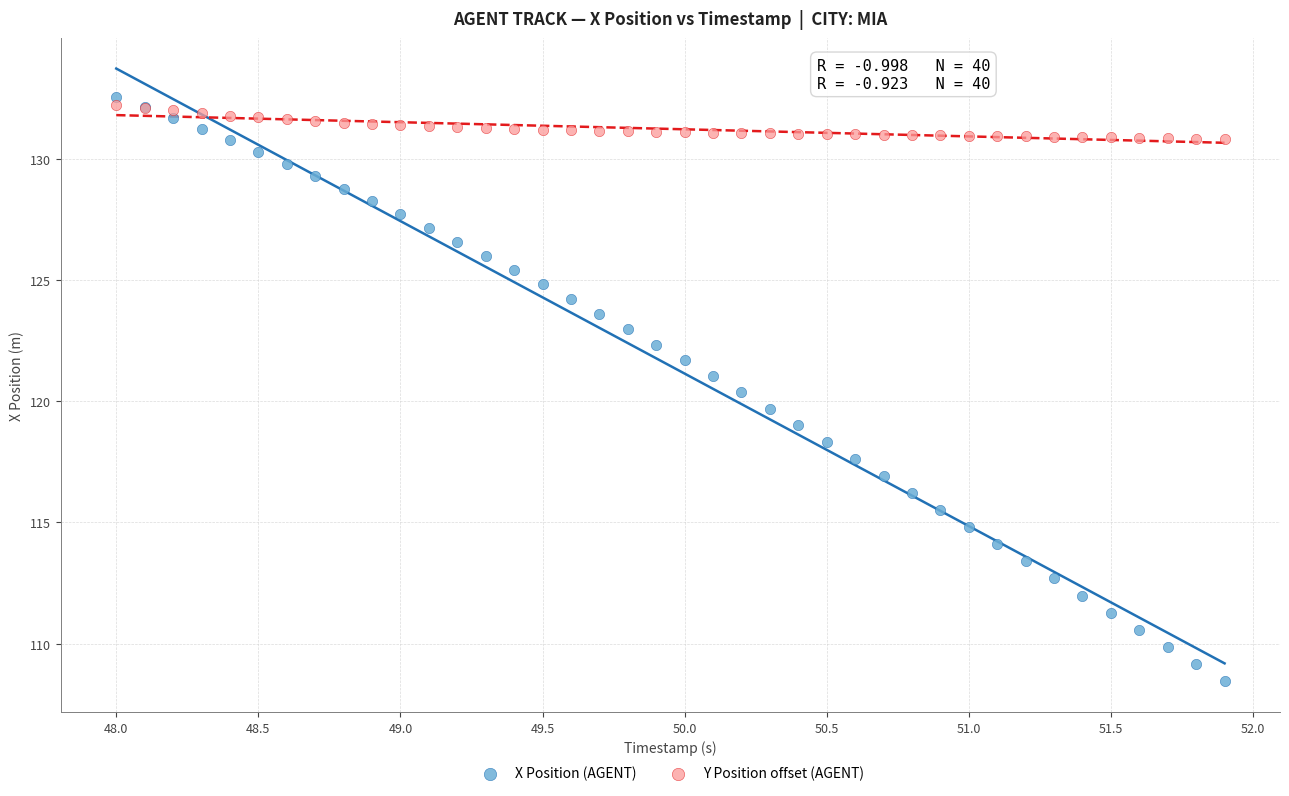

What is the X range (max minus min) for the scatter plot?

3.9